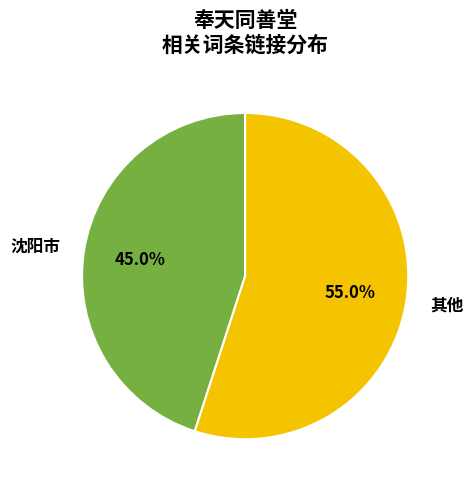

To the nearest percent, what percentage of the pie is 沈阳市?

45%